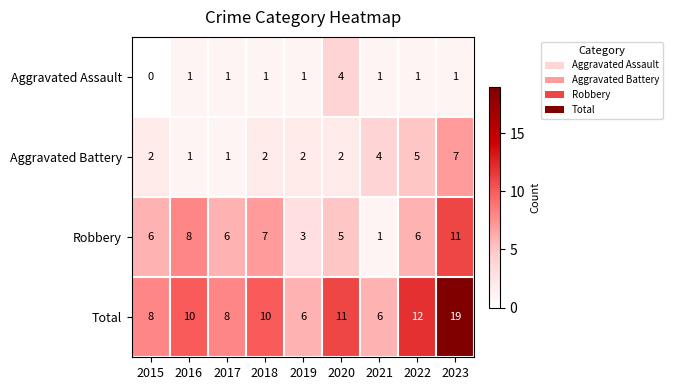

List the series in order of their overall mean, lowest first.

Aggravated Assault, Aggravated Battery, Robbery, Total